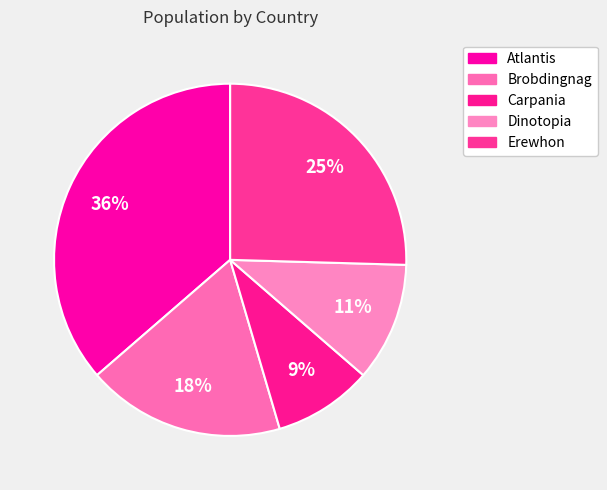

Is it true that Dinotopia is 11% of the pie?

True